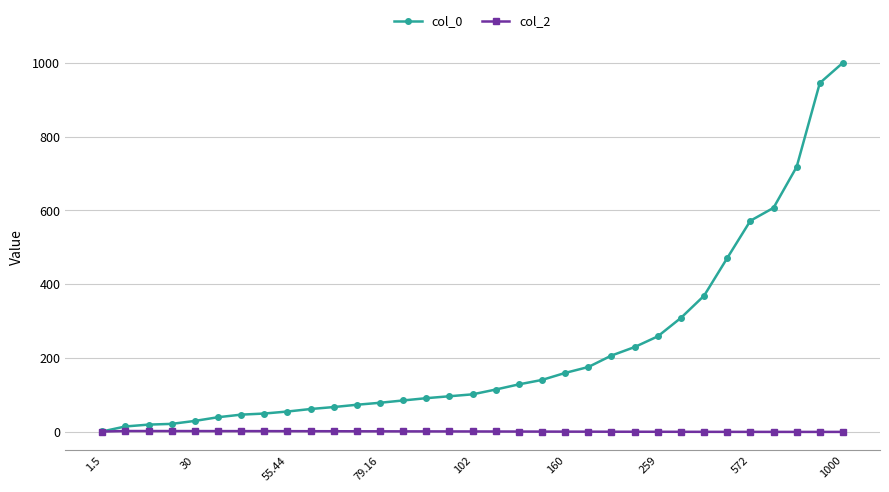

Rank the series by their average value, from highest to lowest.

col_0, col_2